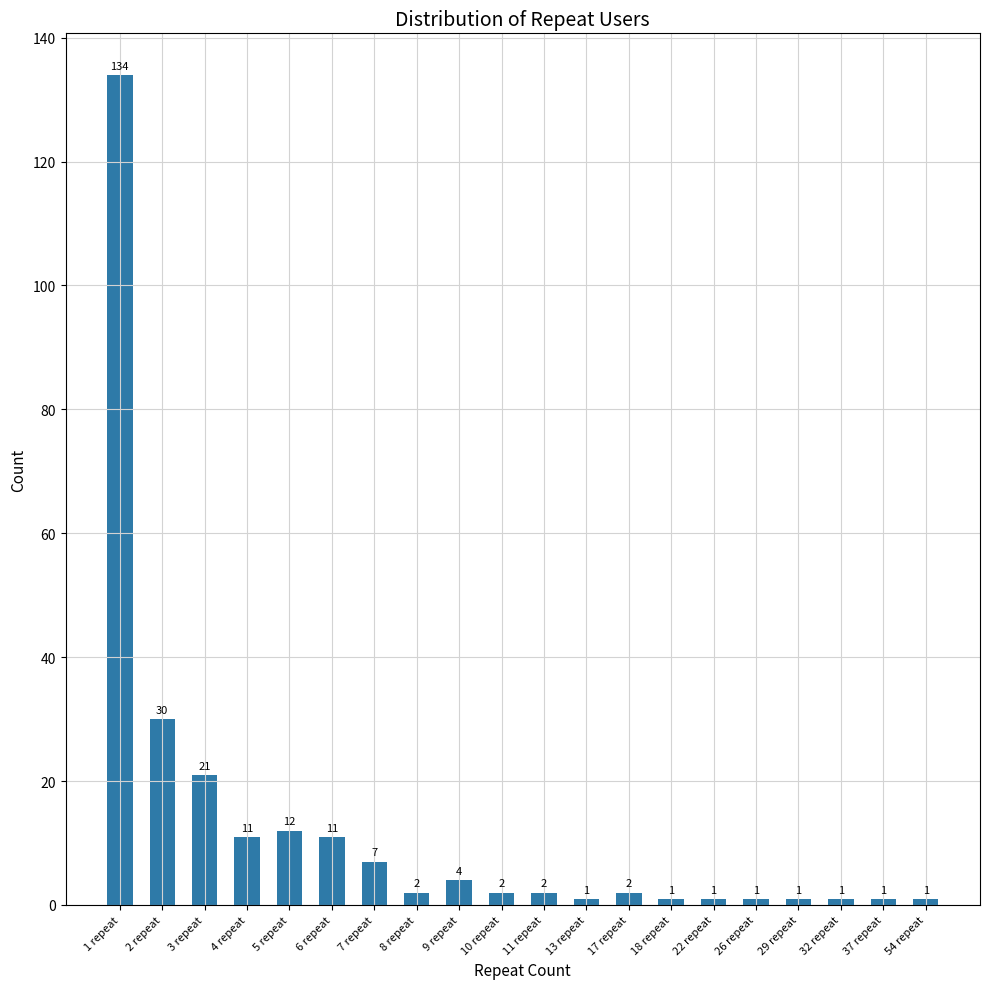

Is it true that the value at 26 repeat is 1?

True